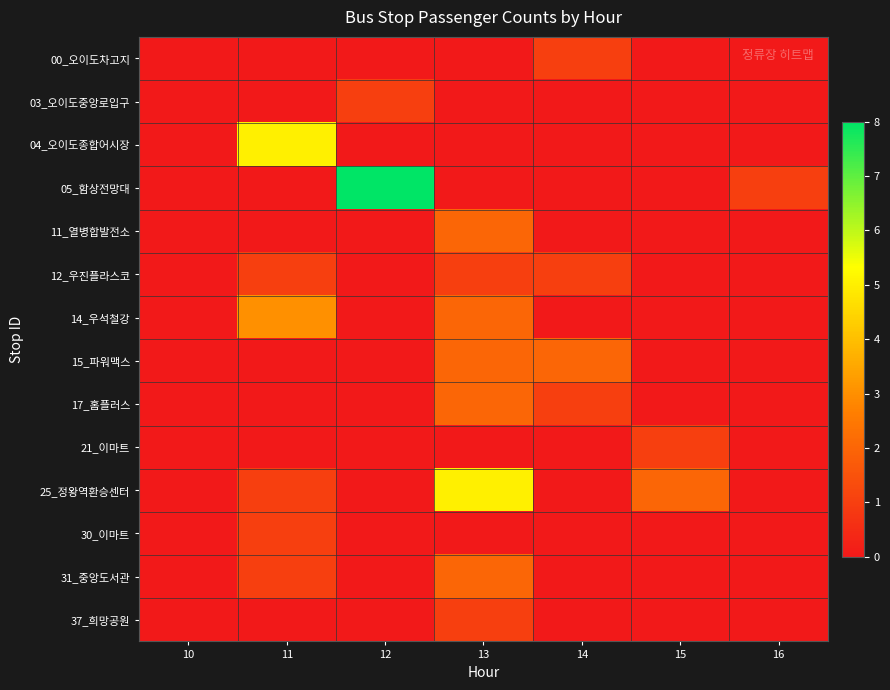

At how many categories does at least one series exceed 0?

6